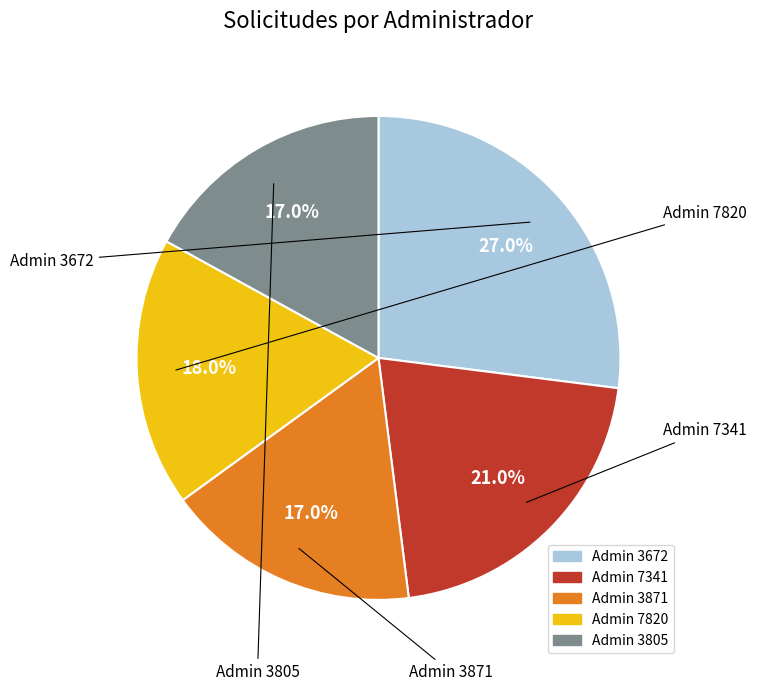

Is there a majority slice in this chart?

No